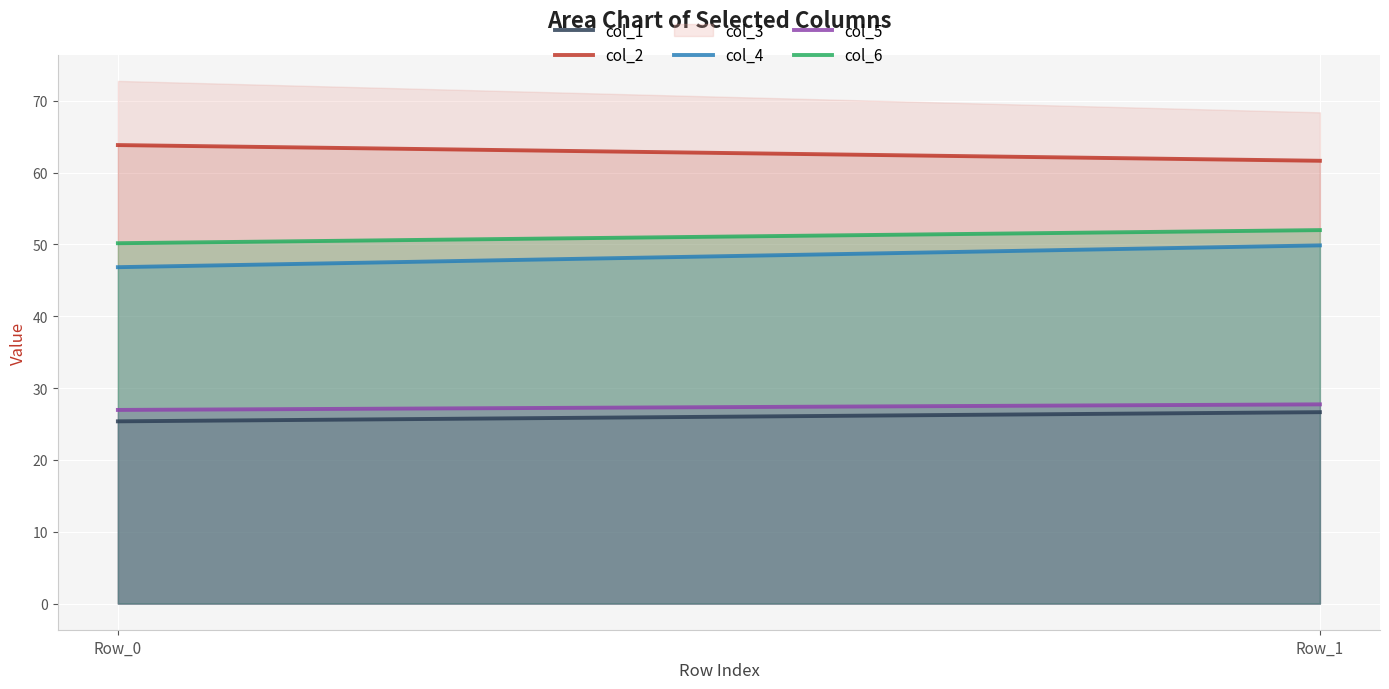

What is the value of the col_4 point at the 1st from the left?

46.8